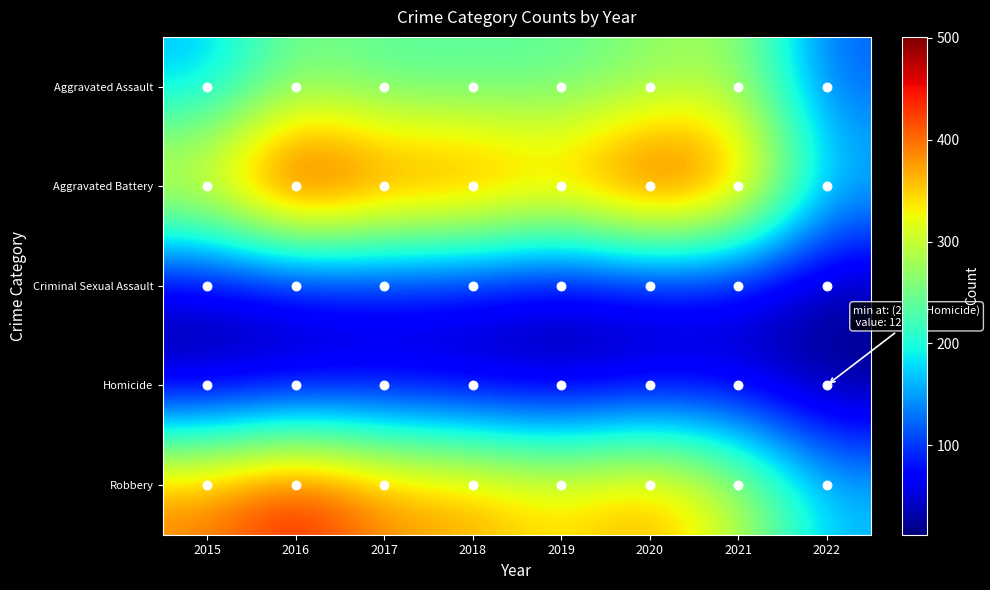

Reading right to left, what are all the values shown in this chart?

Aggravated Assault: 2022=118	2021=279	2020=261	2019=235	2018=231	2017=230	2016=255	2015=163
Aggravated Battery: 2022=172	2021=420	2020=478	2019=388	2018=436	2017=434	2016=501	2015=354
Criminal Sexual Assault: 2022=25	2021=50	2020=49	2019=40	2018=56	2017=62	2016=49	2015=38
Homicide: 2022=12	2021=46	2020=39	2019=24	2018=31	2017=42	2016=33	2015=23
Robbery: 2022=165	2021=301	2020=379	2019=340	2018=375	2017=386	2016=455	2015=393